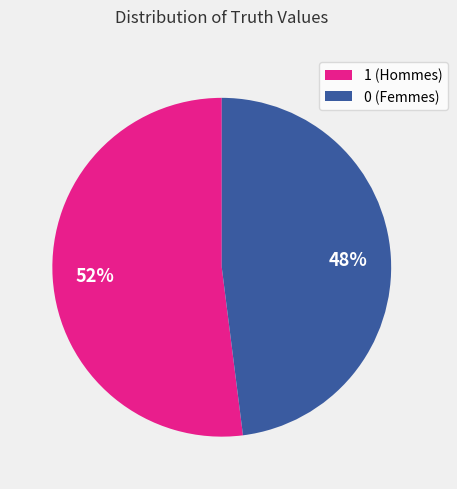

True or false: 0 accounts for 42% of the total.

False